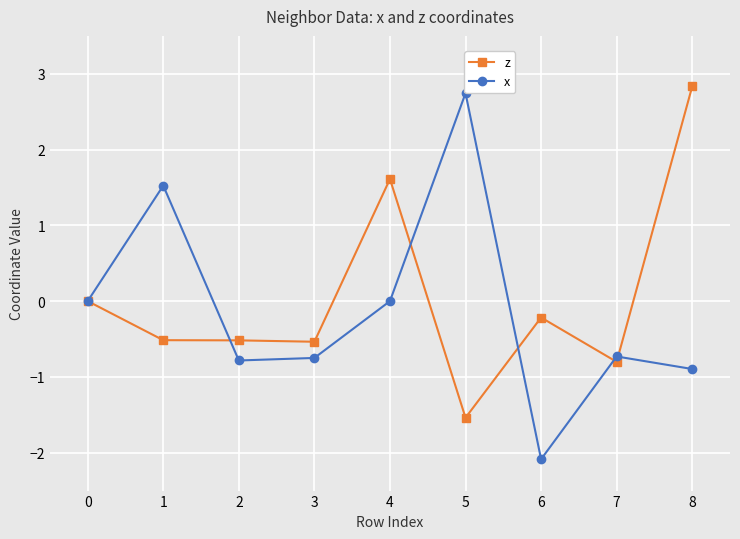

The z series shows -0.3 at 2. True or false?

False